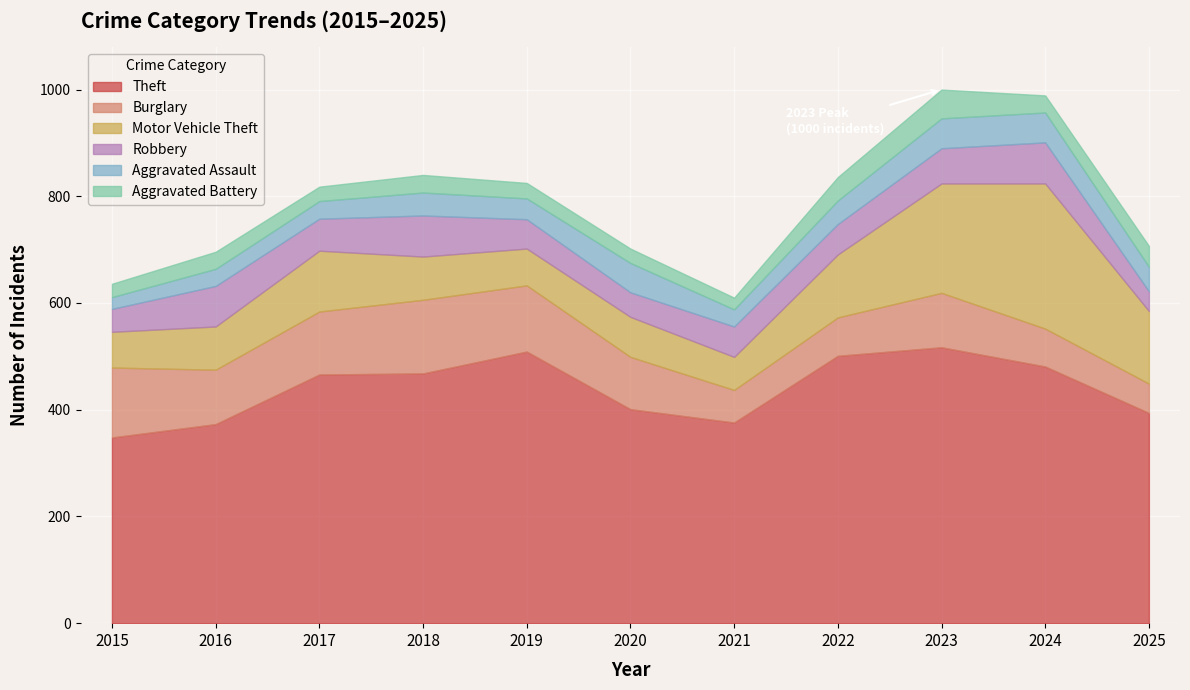

Which label corresponds to the largest value in the chart?

2023